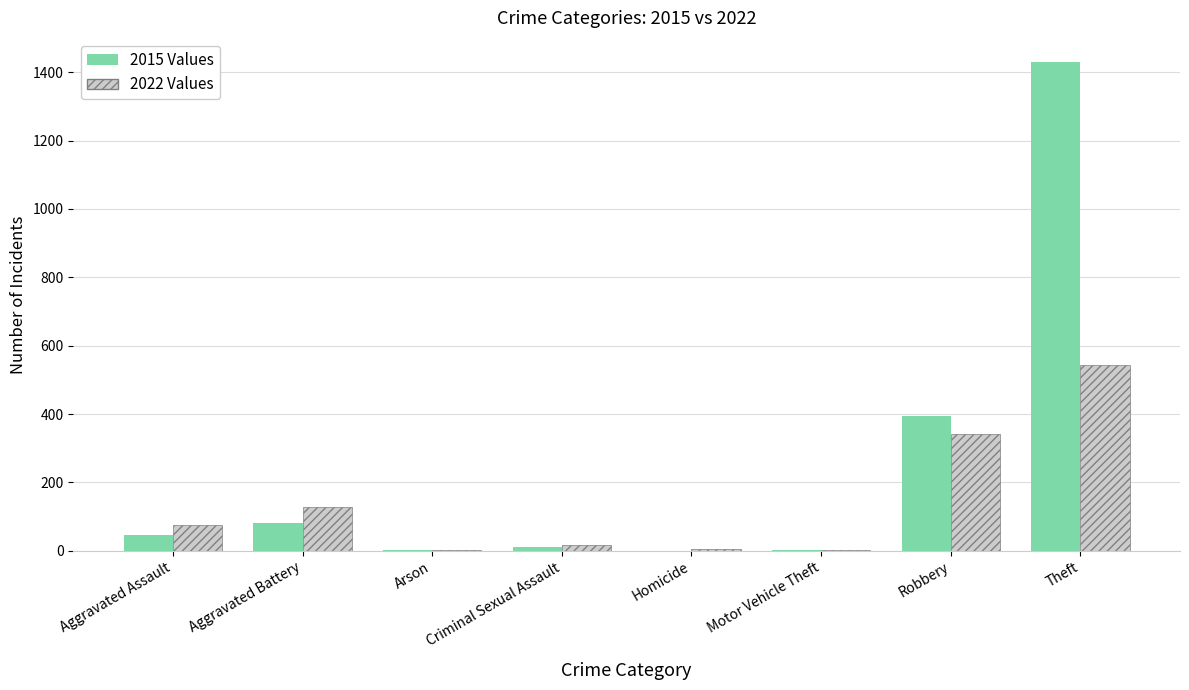

What is the maximum value shown in the chart?

1429